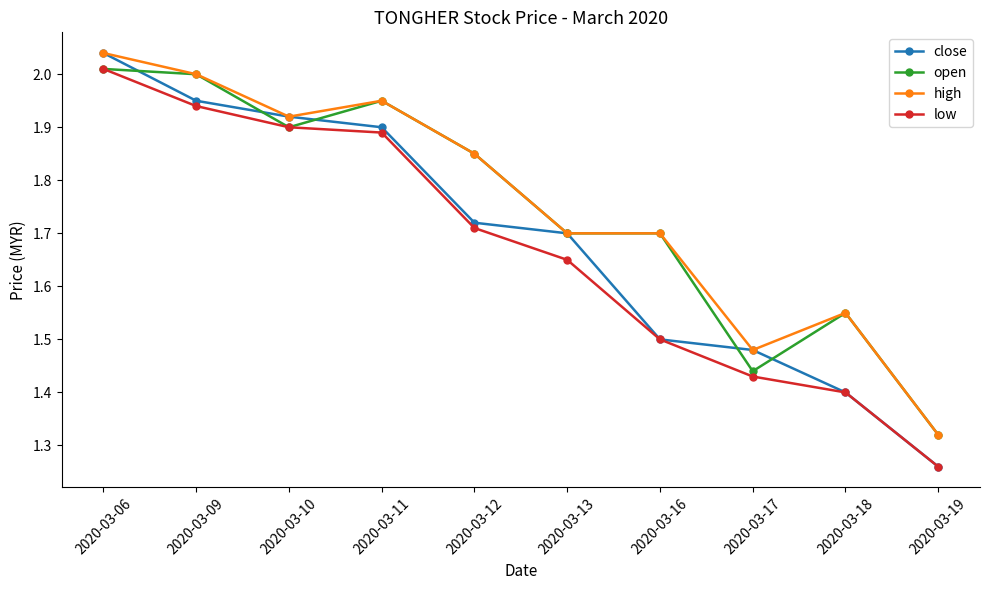

At which category is the sum across all series the highest?

2020-03-06